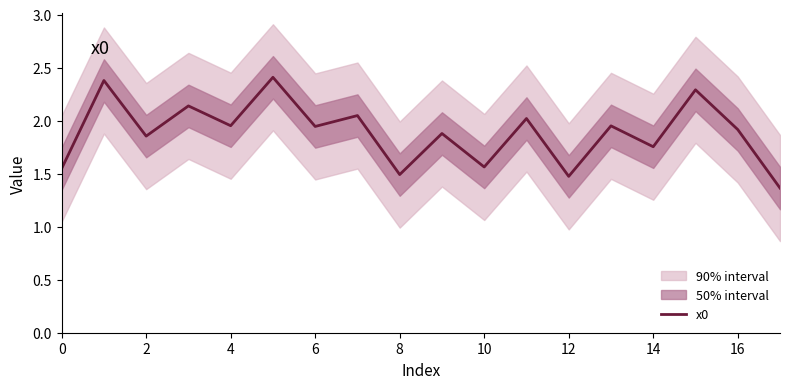

The x0 series shows 1.5 at 12. True or false?

True